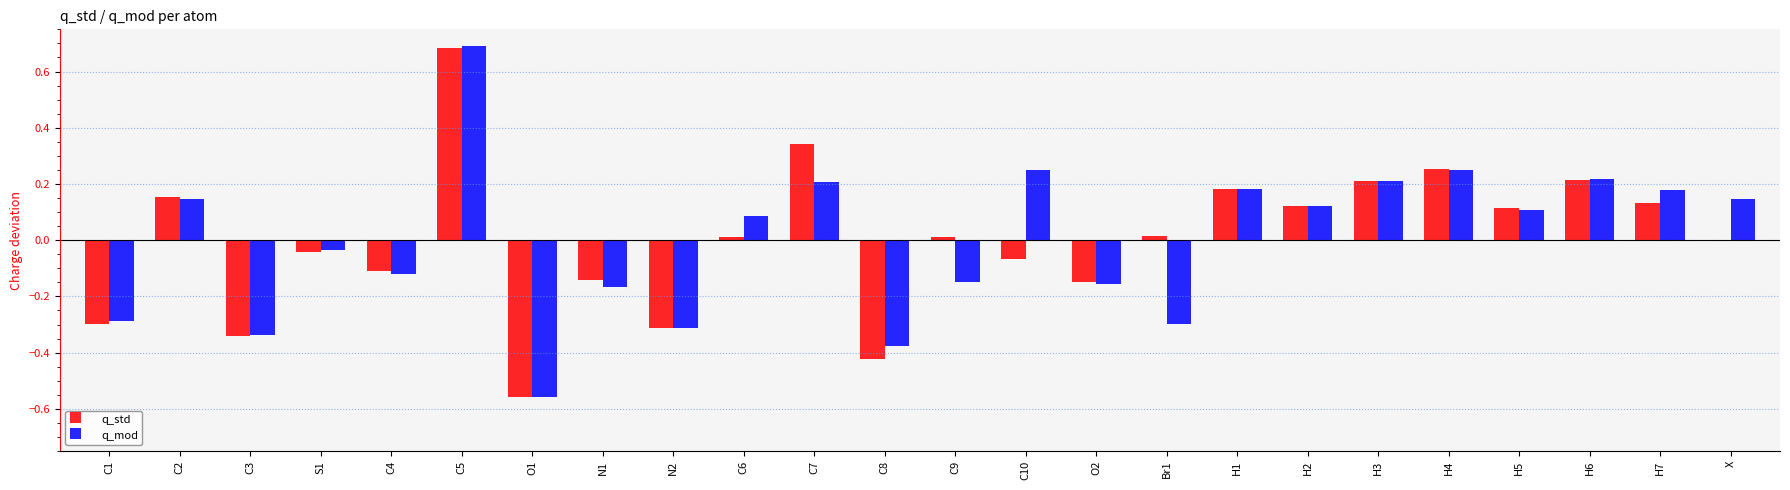

At which label does q_mod reach its peak?

C5